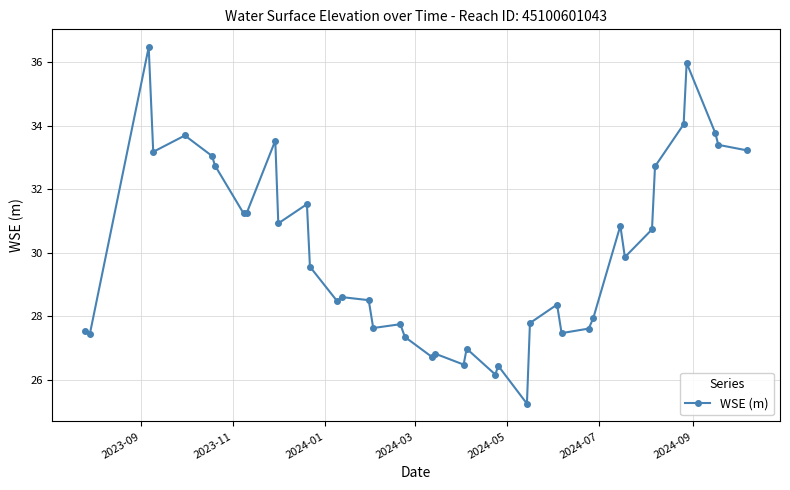

What is the value of the 35th point from the left?

32.7